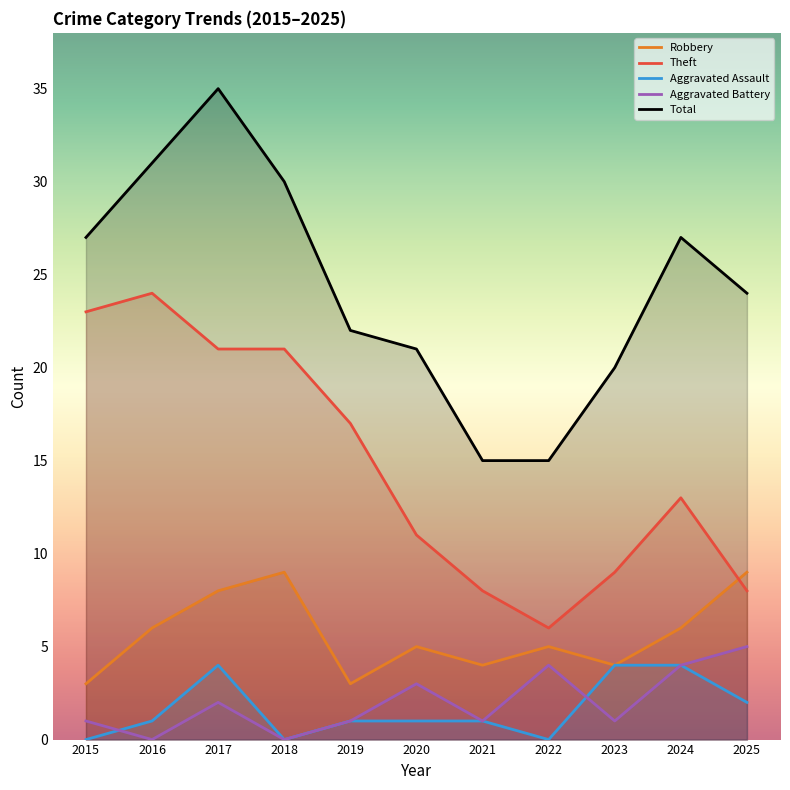

What is the sum of all Aggravated Assault values?

18